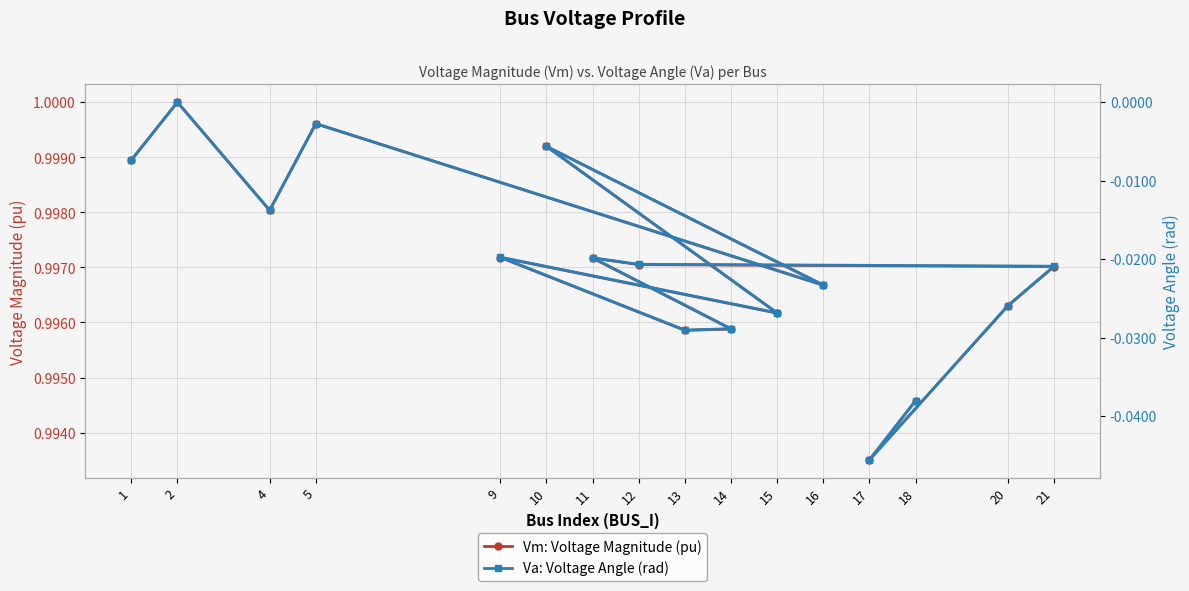

Rank the series by their maximum value, from highest to lowest.

Vm: Voltage Magnitude (pu), Va: Voltage Angle (rad)